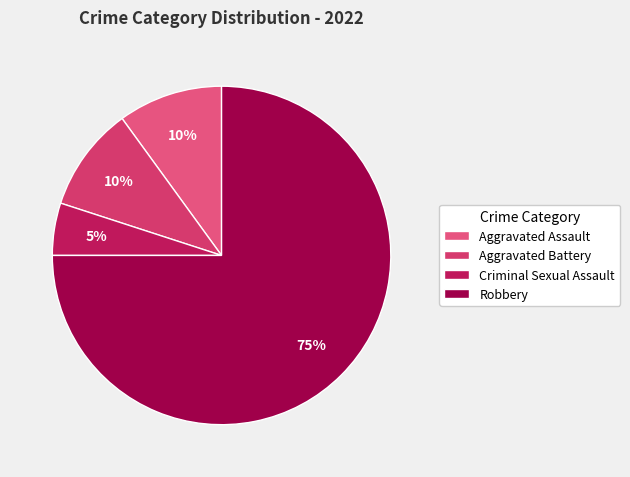

To the nearest percent, what portion does Robbery represent?

75%